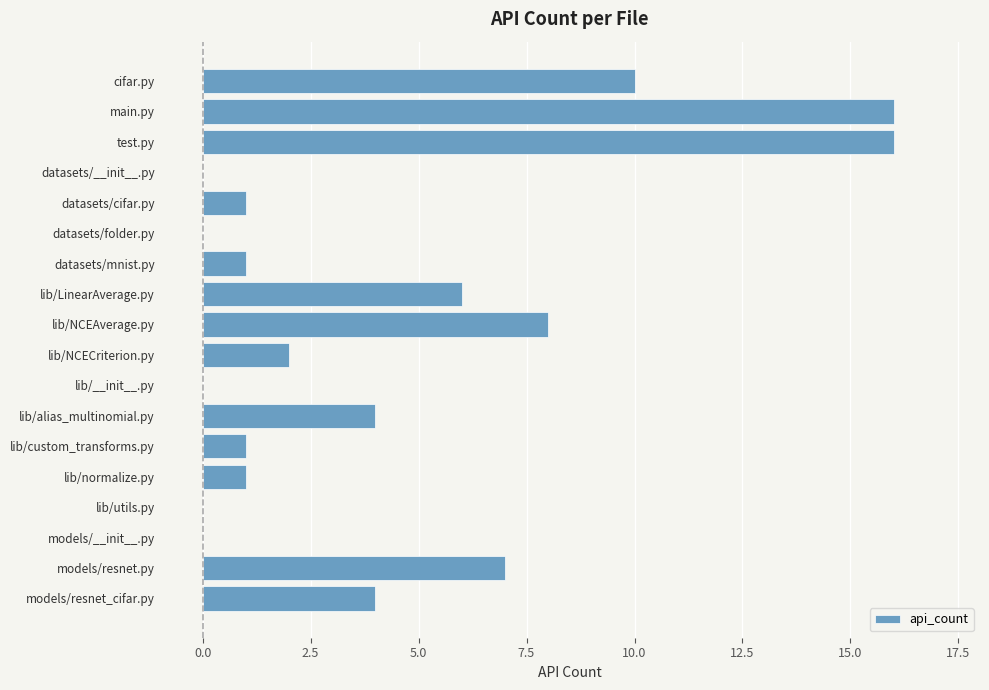

What is the greatest value displayed?

16